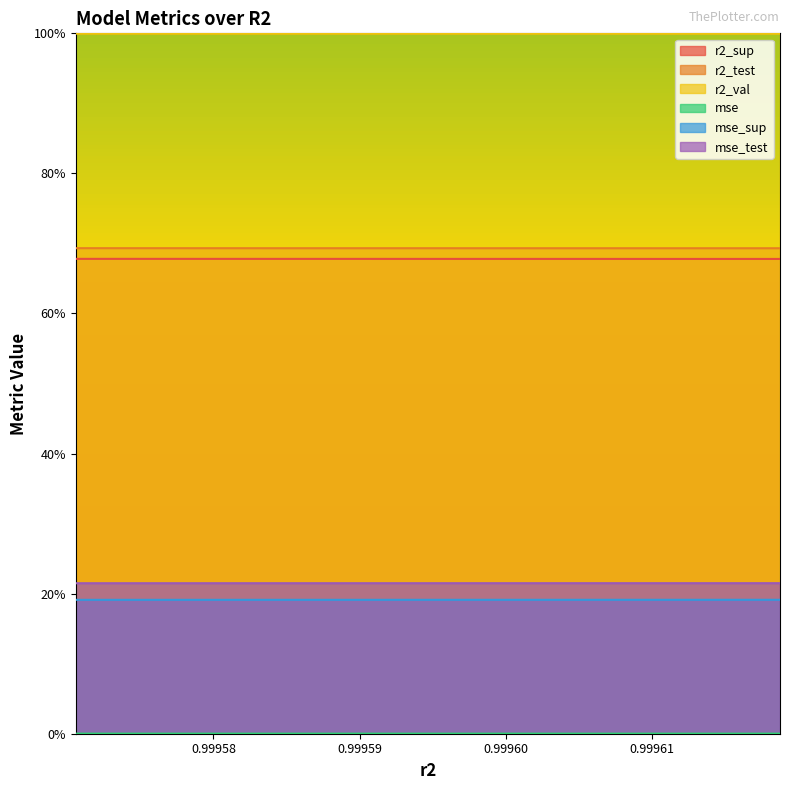

Reading right to left, list all the values displayed in this chart.

r2_sup: 0.7	0.7	0.7	0.7	0.7	0.7	0.7	0.7	0.7	0.7
r2_test: 0.7	0.7	0.7	0.7	0.7	0.7	0.7	0.7	0.7	0.7
r2_val: 1.0	1.0	1.0	1.0	1.0	1.0	1.0	1.0	1.0	1.0
mse: 0.0	0.0	0.0	0.0	0.0	0.0	0.0	0.0	0.0	0.0
mse_sup: 0.2	0.2	0.2	0.2	0.2	0.2	0.2	0.2	0.2	0.2
mse_test: 0.2	0.2	0.2	0.2	0.2	0.2	0.2	0.2	0.2	0.2